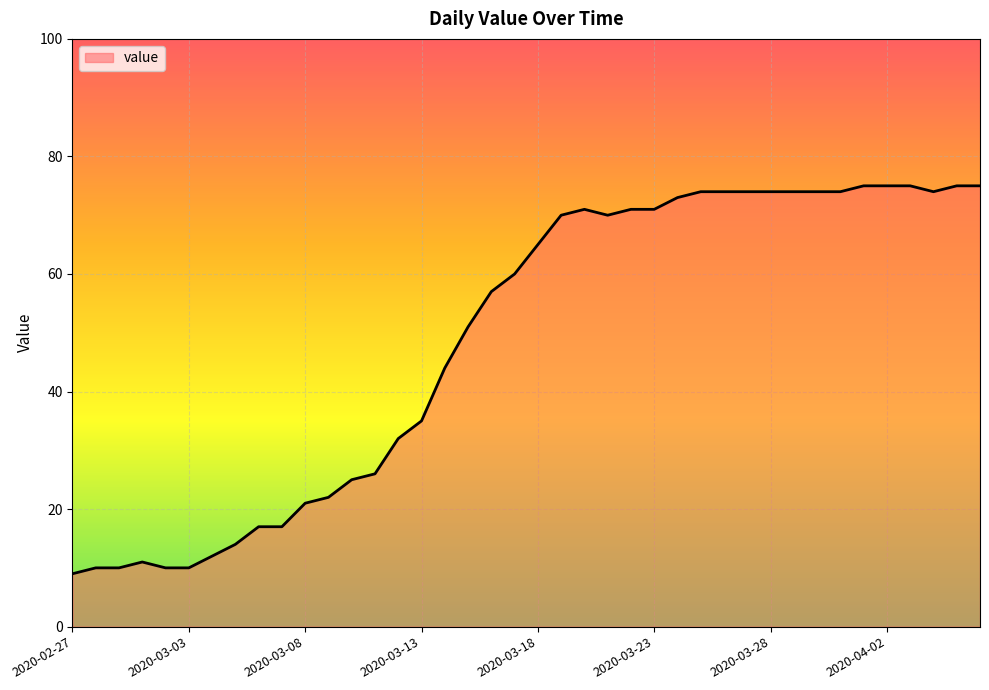

What is the greatest value displayed?

75